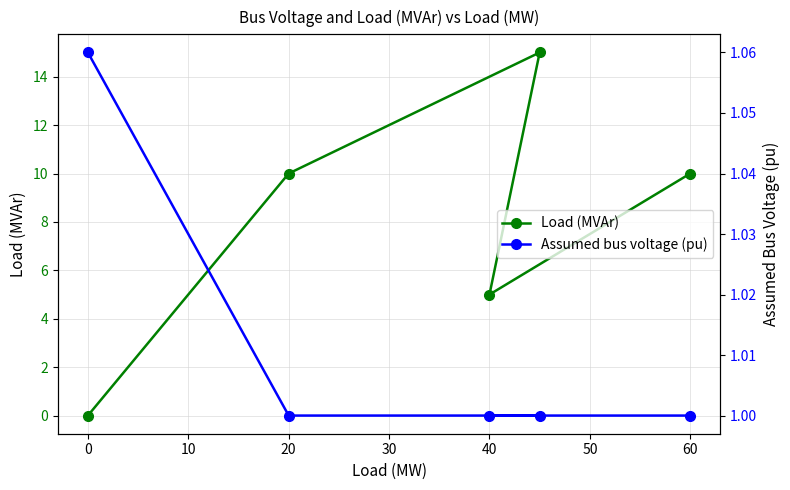

What is the greatest value displayed?

15.0